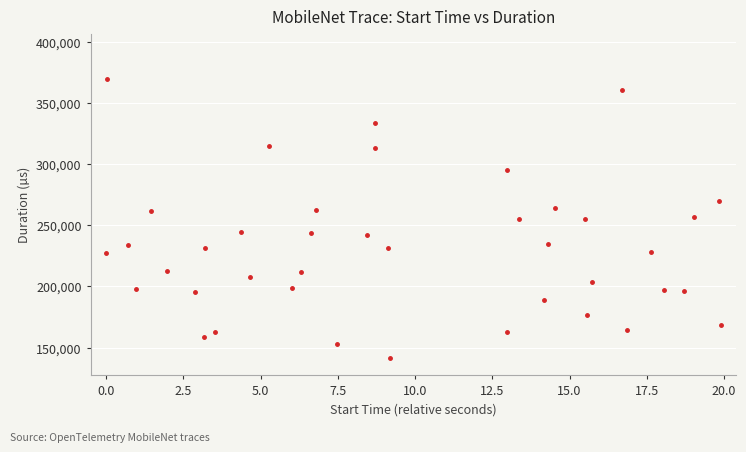

What is the range of Y values (max minus min)?

228220